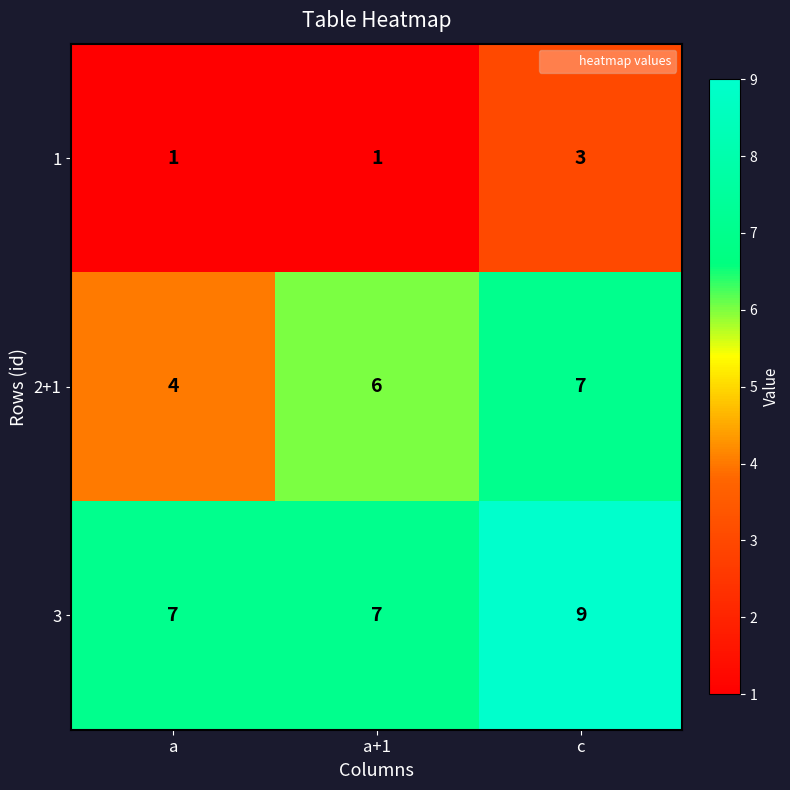

Is it true that 3 equals 3 at c?

False